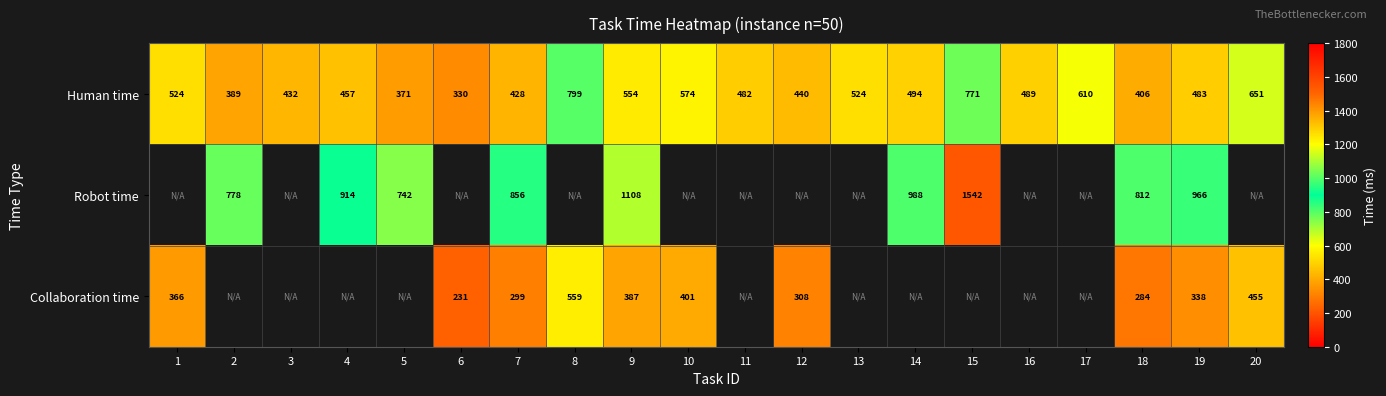

Count the number of data series in this chart.

3